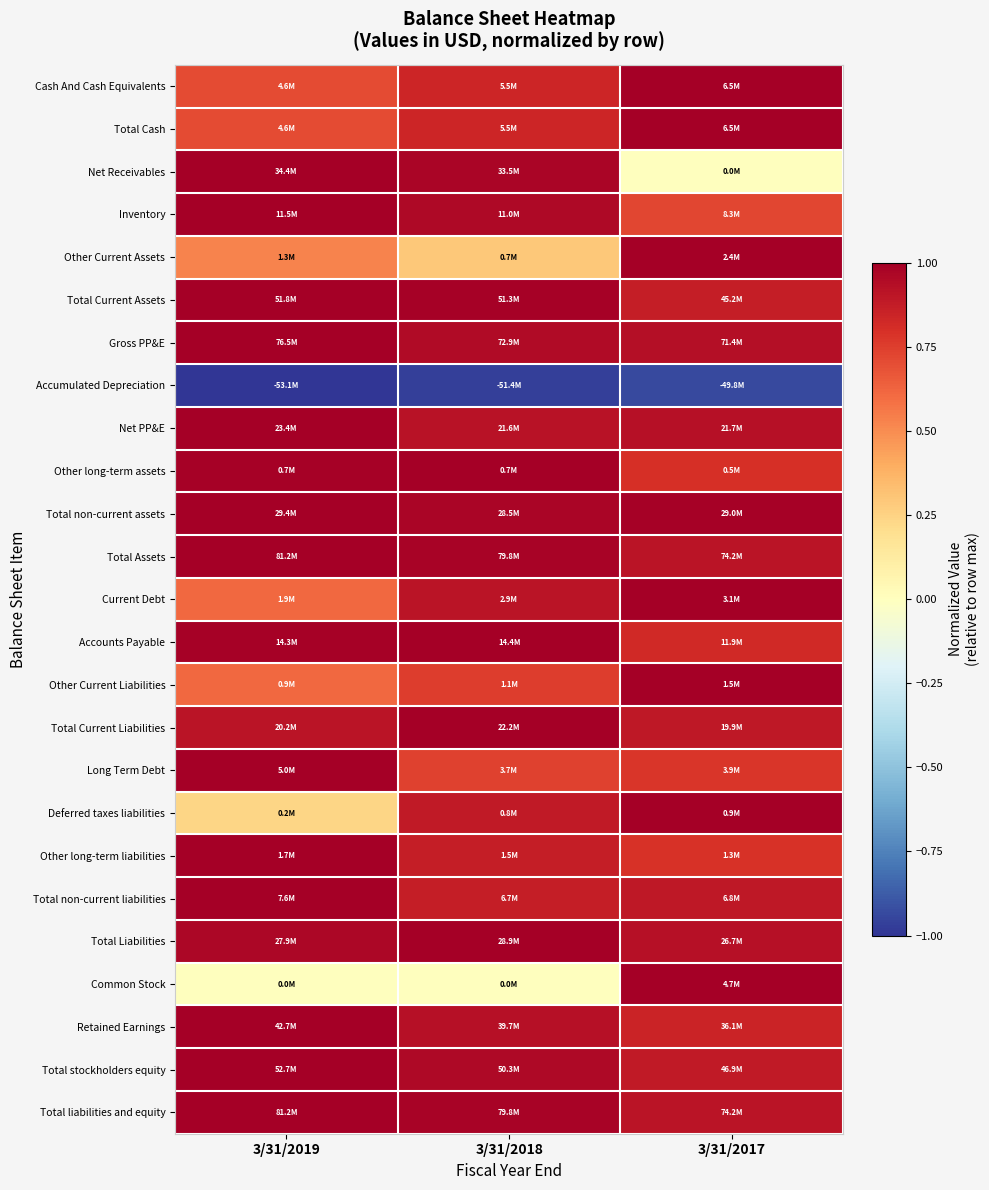

Which series has the widest spread of values?

Net Receivables